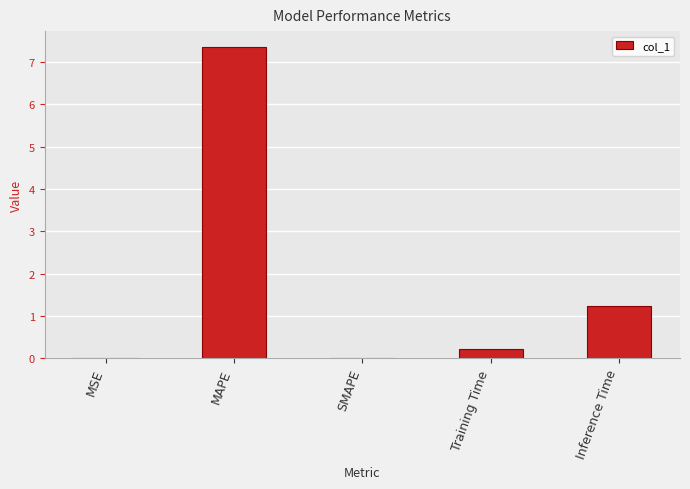

Which label corresponds to the largest value in the chart?

MAPE